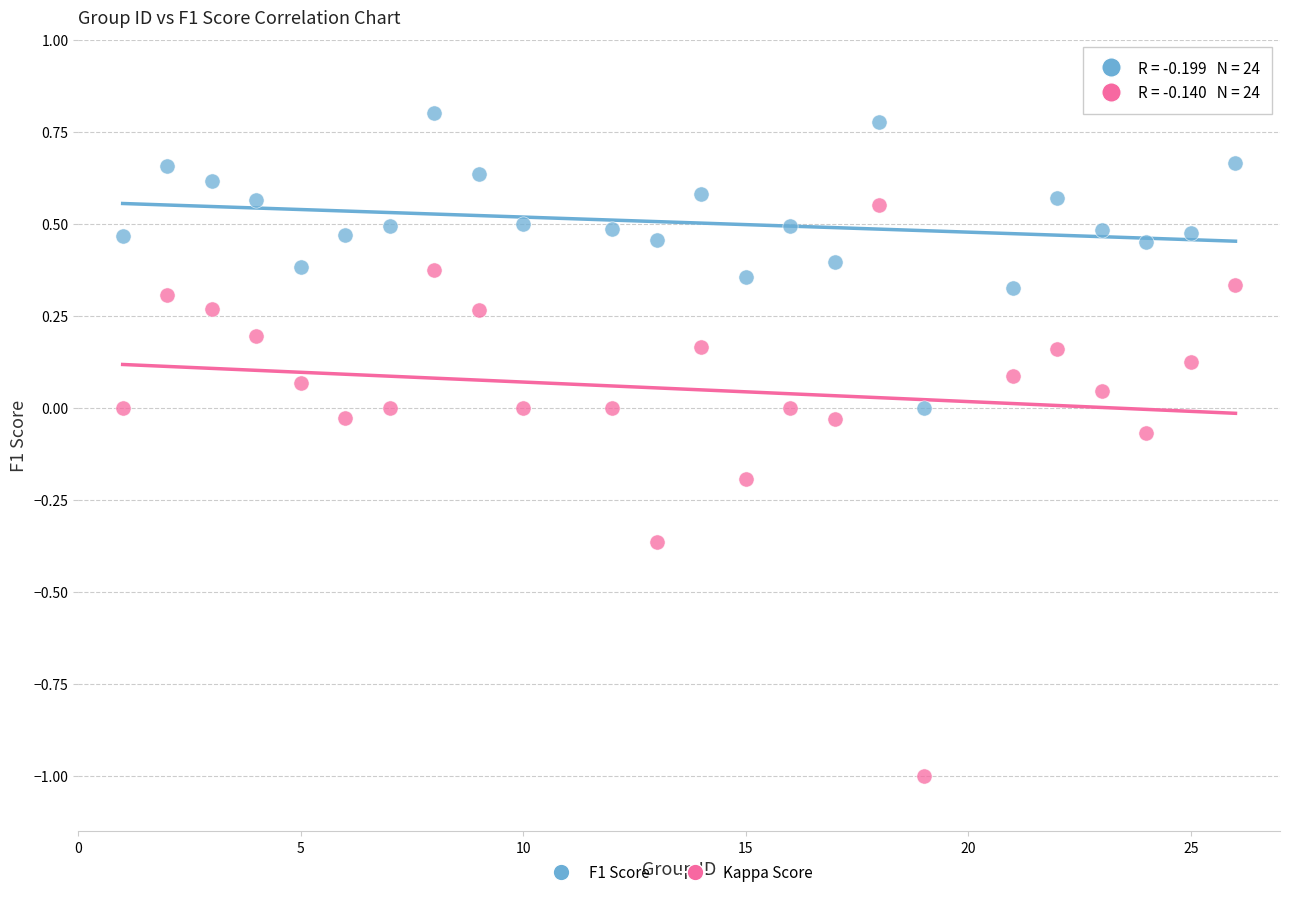

Which series has the largest Y range (max minus min)?

Kappa Score